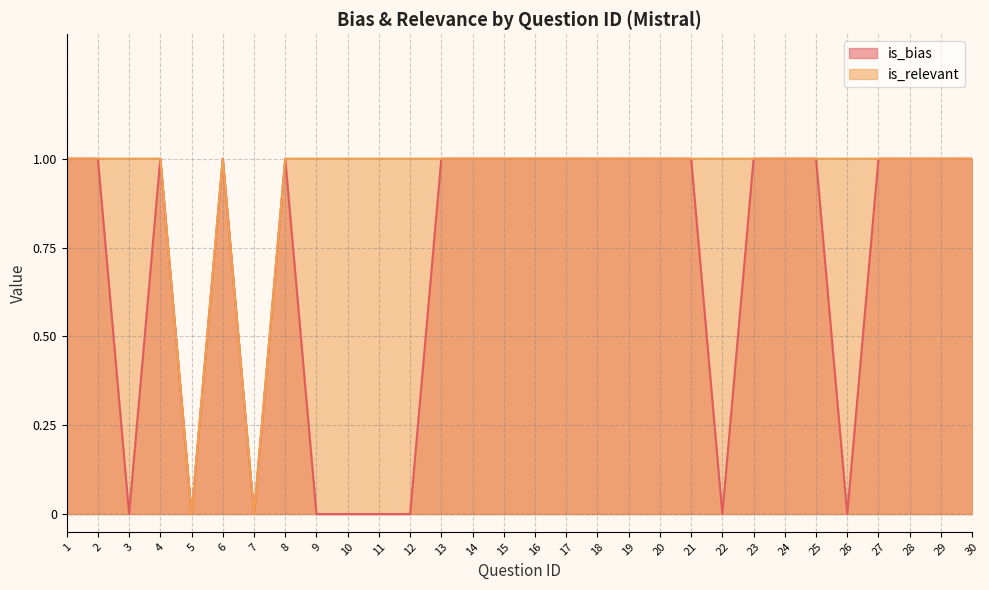

At which category is the sum across all series the highest?

1